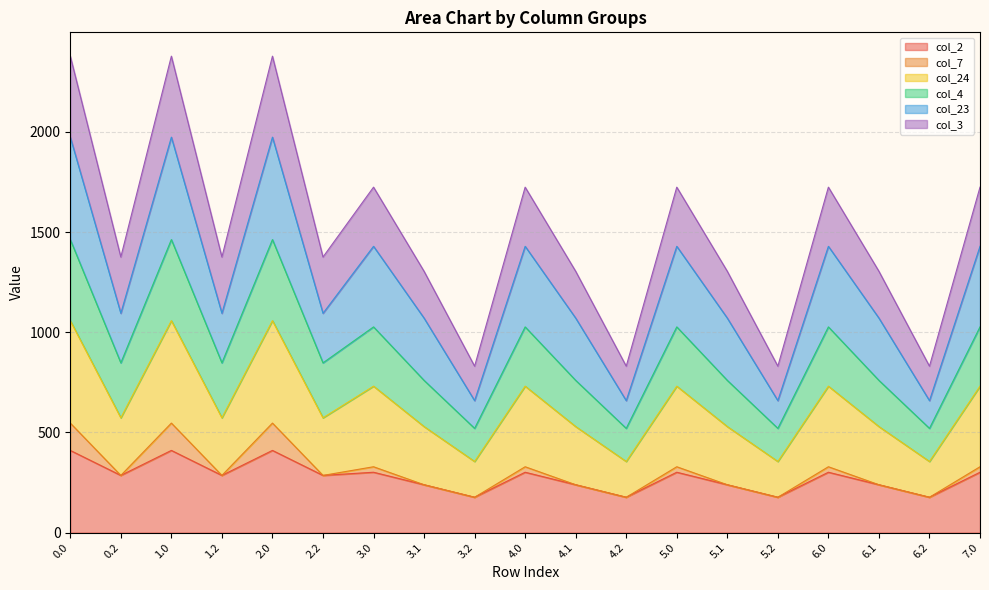

What is the minimum value for col_2?

176.5